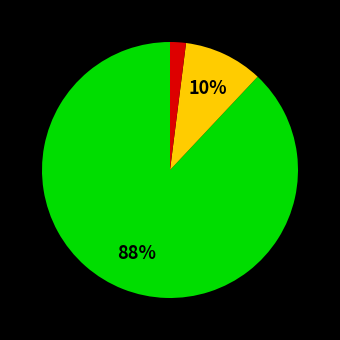

To the nearest percent, what is the average slice percentage?

33%